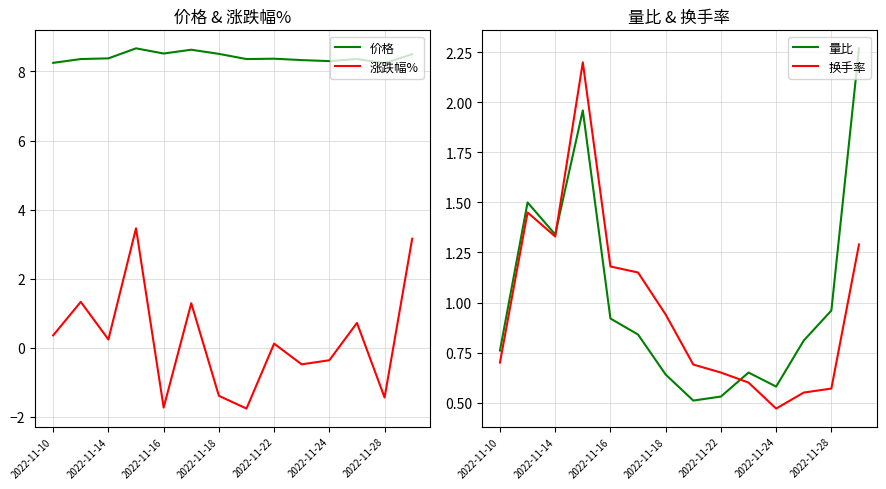

What is the sum of all 涨跌幅% values?

3.5